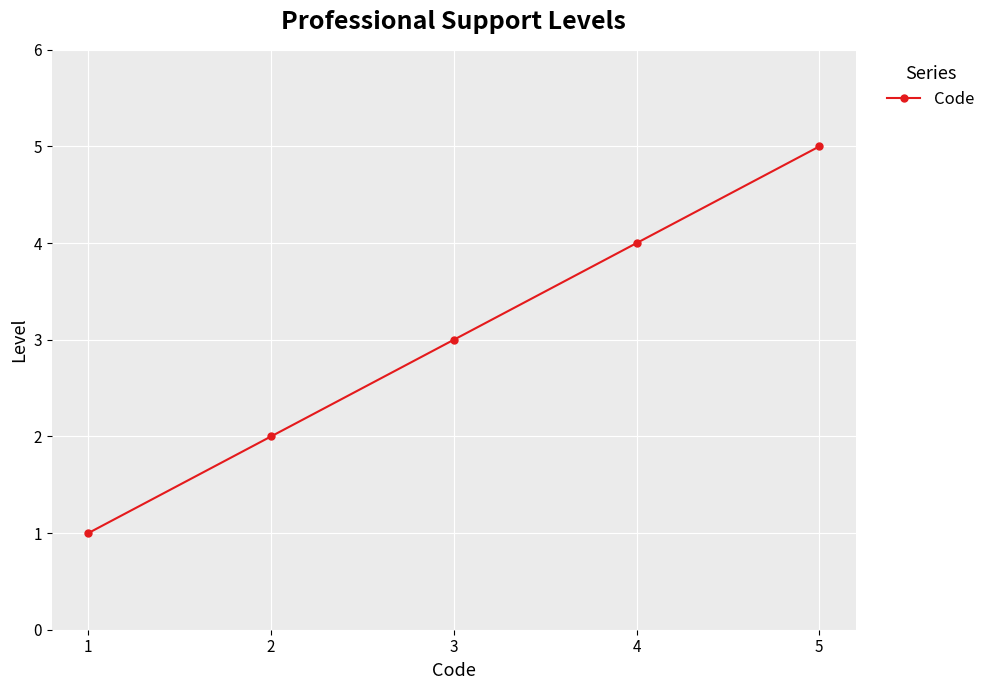

Reading left to right, what are all the values shown in this chart?

1	2	3	4	5